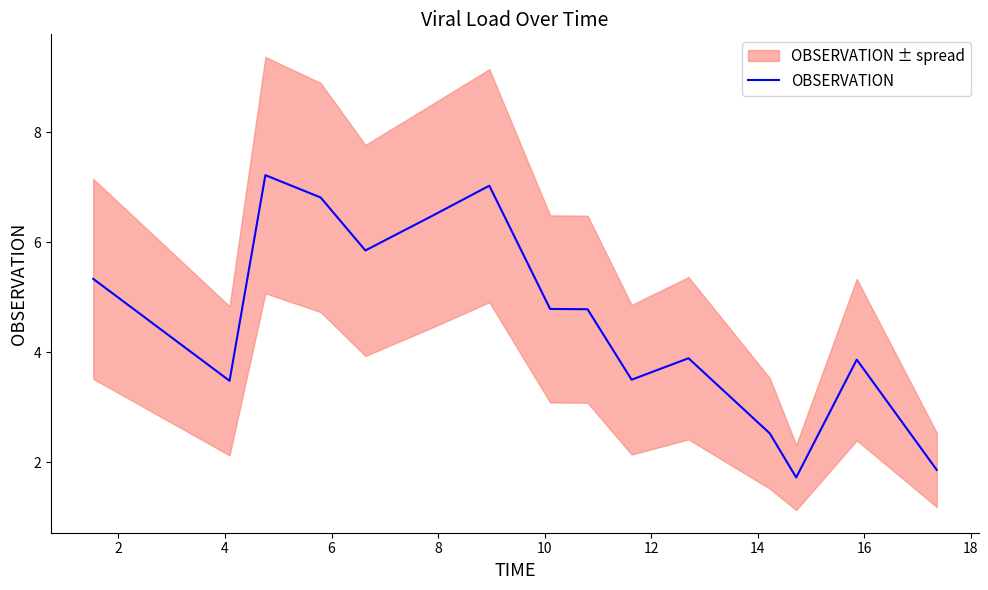

Reading right to left, transcribe all the data shown in this chart.

1.9	3.9	1.7	2.5	3.9	3.5	4.8	4.8	7.0	6.5	5.9	6.8	7.2	3.5	5.3